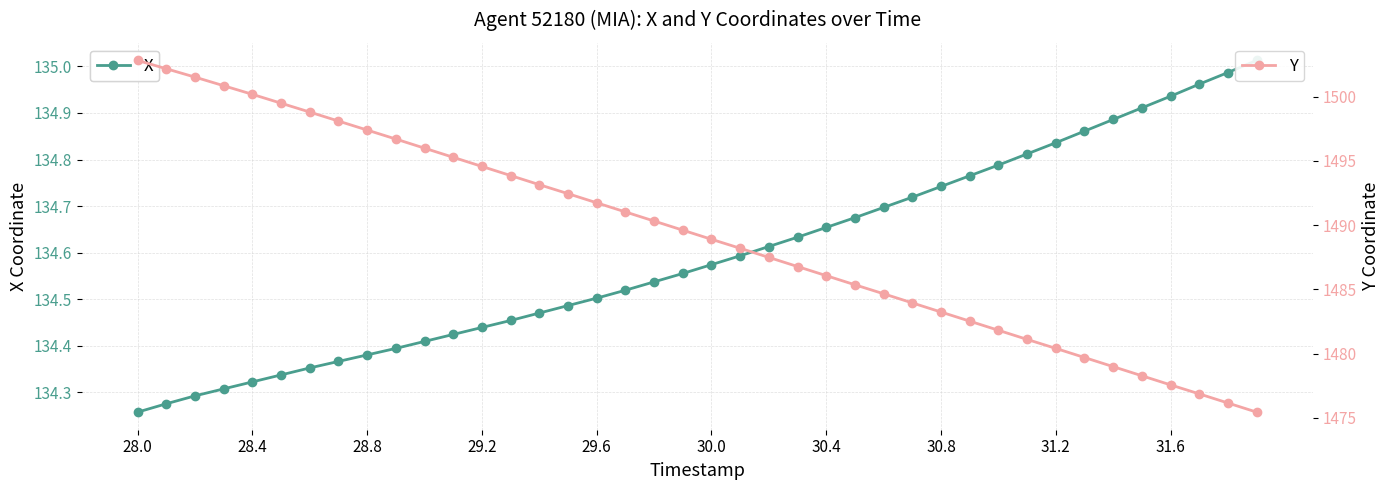

What is the maximum value for Y?

1502.8